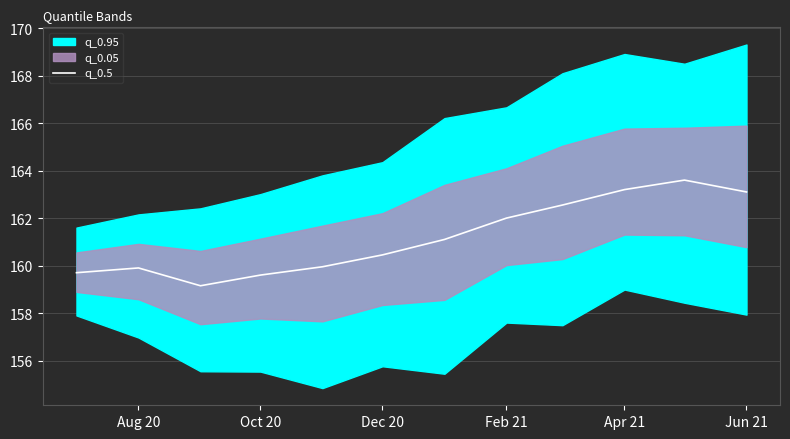

Does the chart display data point markers on the line(s)?

No